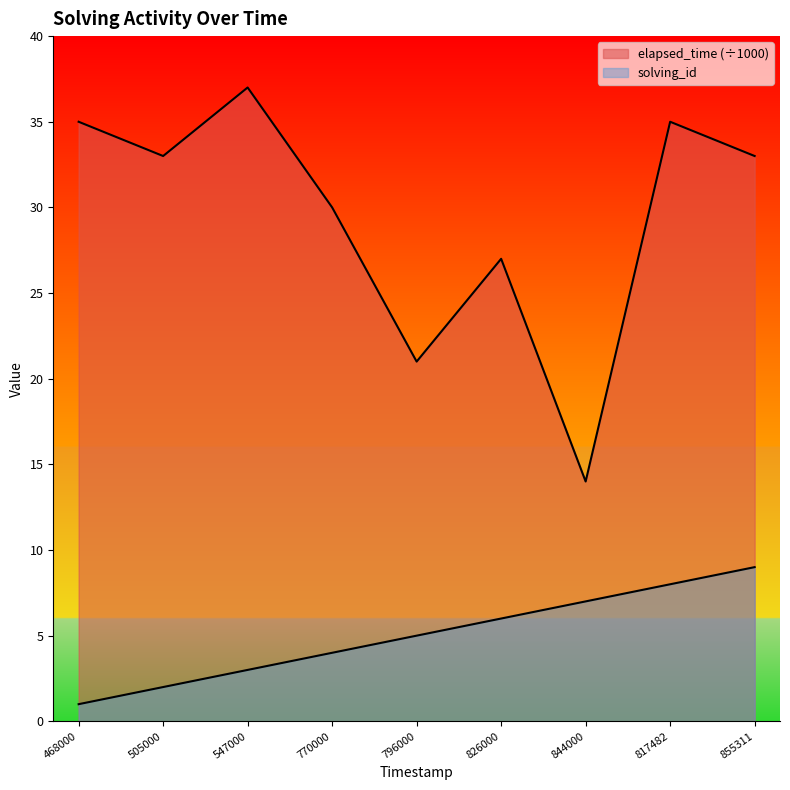

Which series changed the most between 505000 and 796000?

elapsed_time